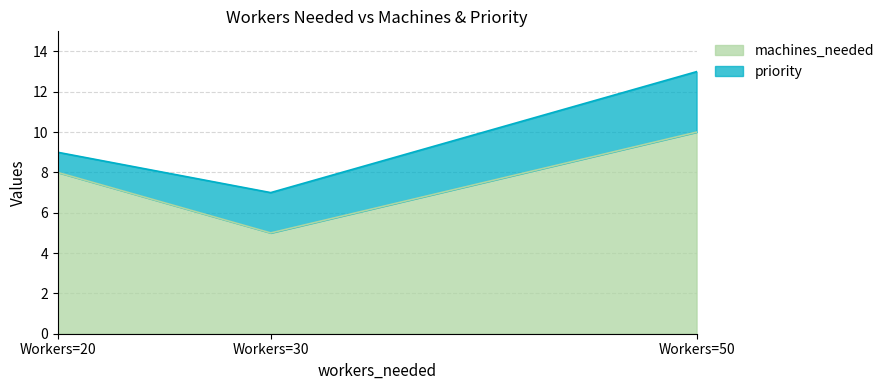

What is the sum of the machines_needed values at Workers=30 and Workers=50?

15